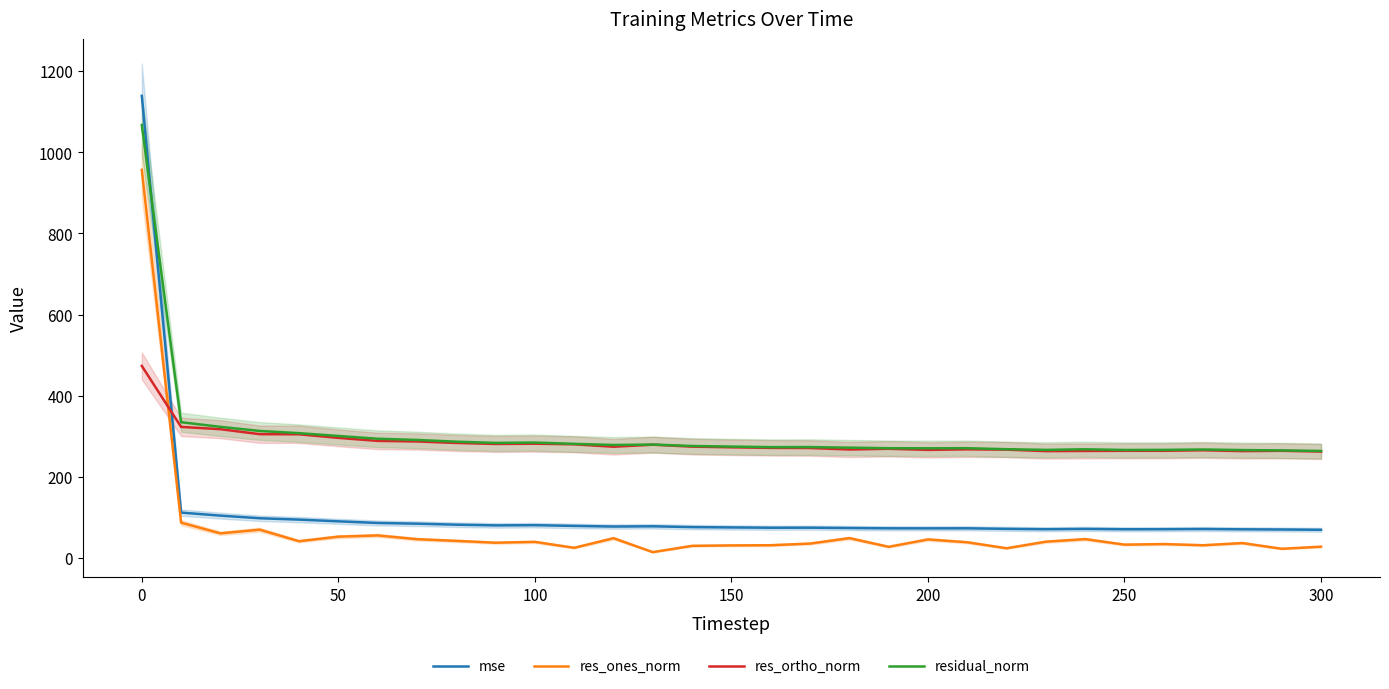

True or false: residual_norm has a value of 143.2 at 300.

False